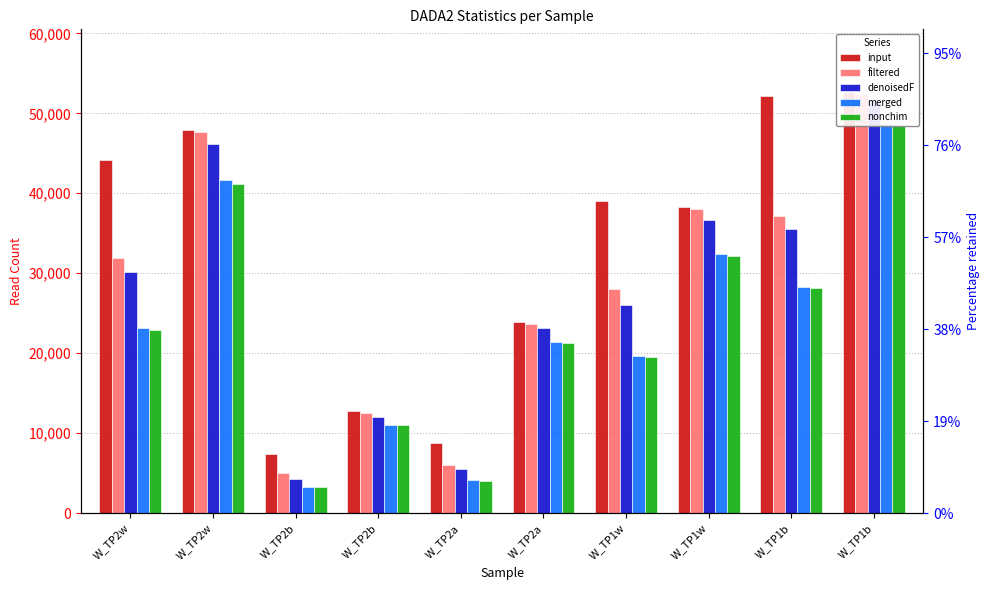

What is the highest value of the merged series?

48647